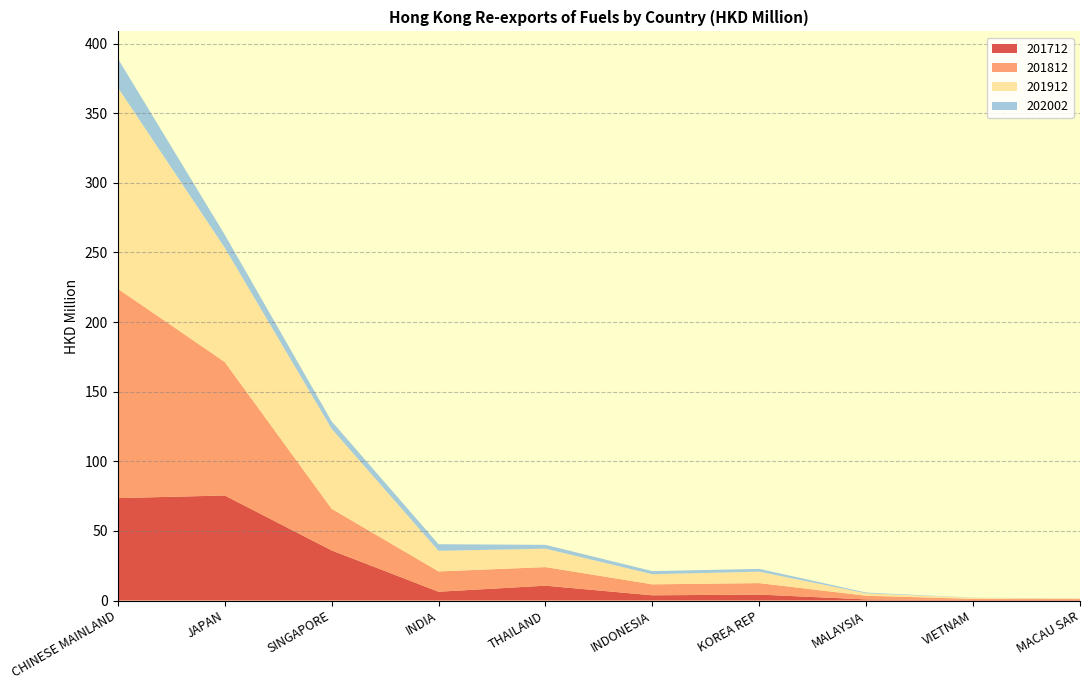

Reading left to right, what are all the values shown in this chart?

201712: CHINESE MAINLAND=73.5	JAPAN=75.4	SINGAPORE=36.0	INDIA=6.3	THAILAND=10.7	INDONESIA=3.7	KOREA REP=4.3	MALAYSIA=0.8	VIETNAM=0.4	MACAU SAR=0.5
201812: CHINESE MAINLAND=150.4	JAPAN=95.9	SINGAPORE=29.9	INDIA=14.6	THAILAND=13.3	INDONESIA=7.9	KOREA REP=8.2	MALAYSIA=2.6	VIETNAM=0.8	MACAU SAR=0.5
201912: CHINESE MAINLAND=144.5	JAPAN=82.1	SINGAPORE=57.4	INDIA=14.8	THAILAND=13.3	INDONESIA=7.3	KOREA REP=8.2	MALAYSIA=1.8	VIETNAM=0.7	MACAU SAR=0.4
202002: CHINESE MAINLAND=20.8	JAPAN=9.4	SINGAPORE=5.4	INDIA=4.8	THAILAND=2.7	INDONESIA=2.2	KOREA REP=2.0	MALAYSIA=0.5	VIETNAM=0.1	MACAU SAR=0.1